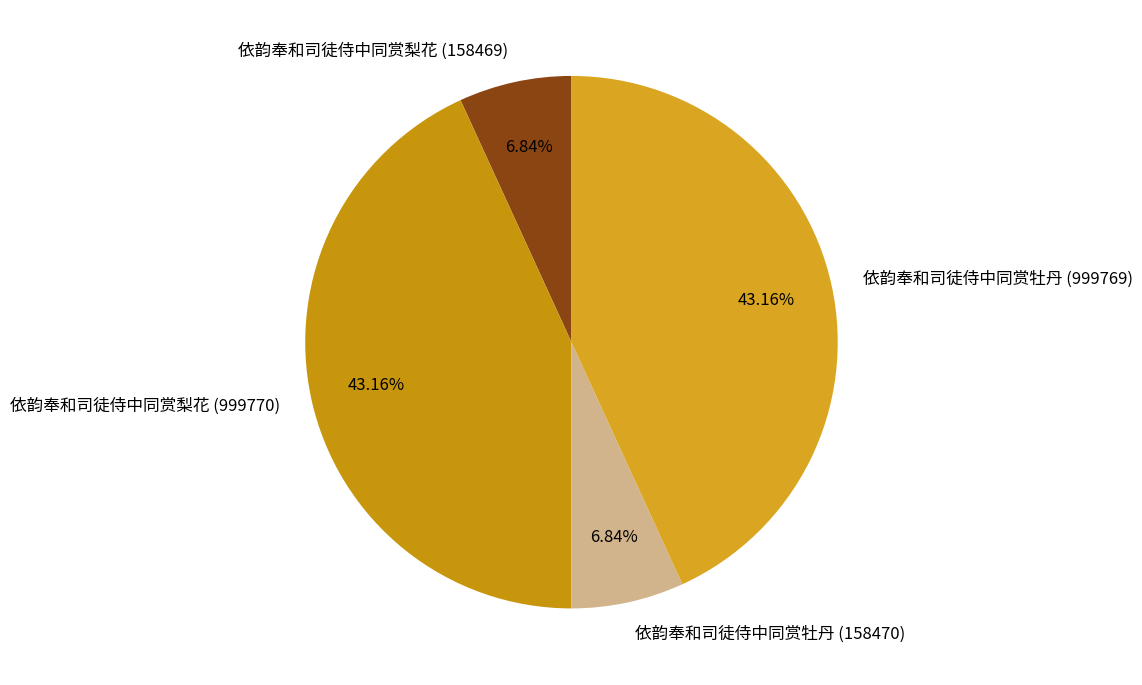

How many slices are in this pie chart?

4